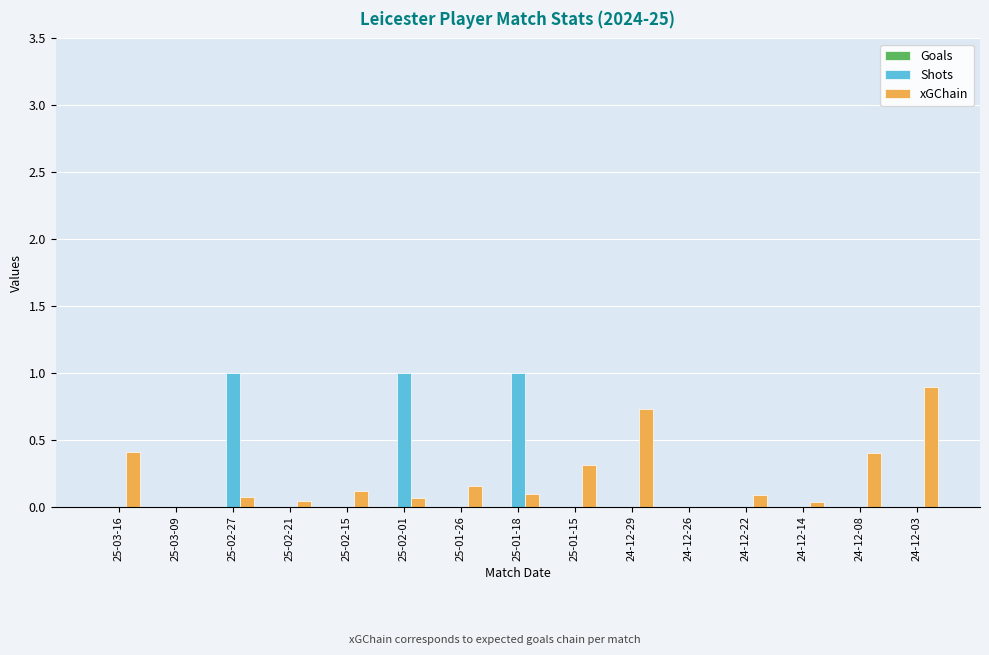

Which series changed the most between 25-01-18 and 24-12-29?

Shots